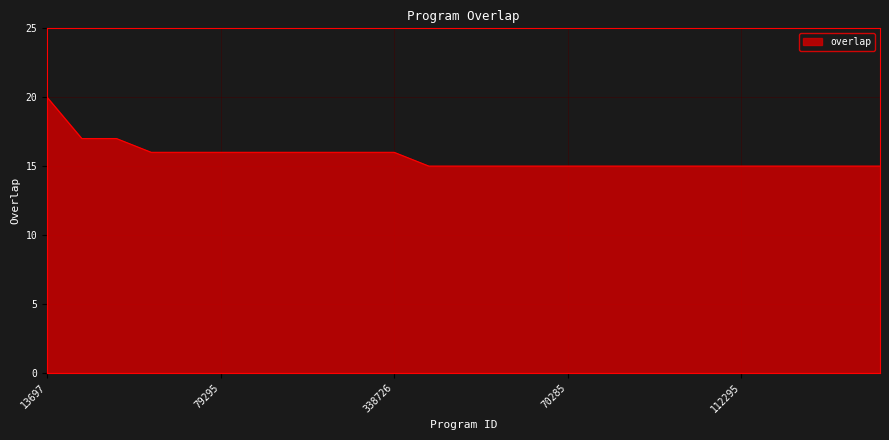

What is the difference between the maximum and minimum values?

5